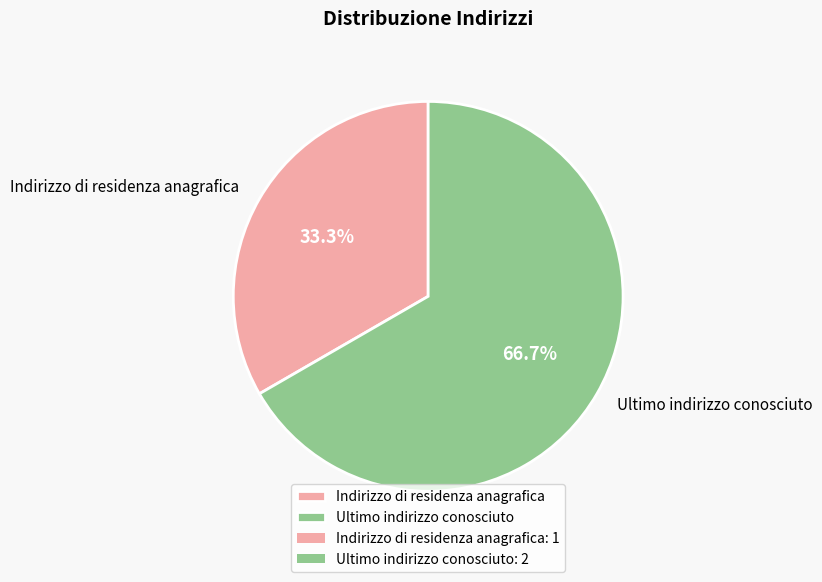

Rank the categories by value from highest to lowest.

Ultimo indirizzo conosciuto, Indirizzo di residenza anagrafica